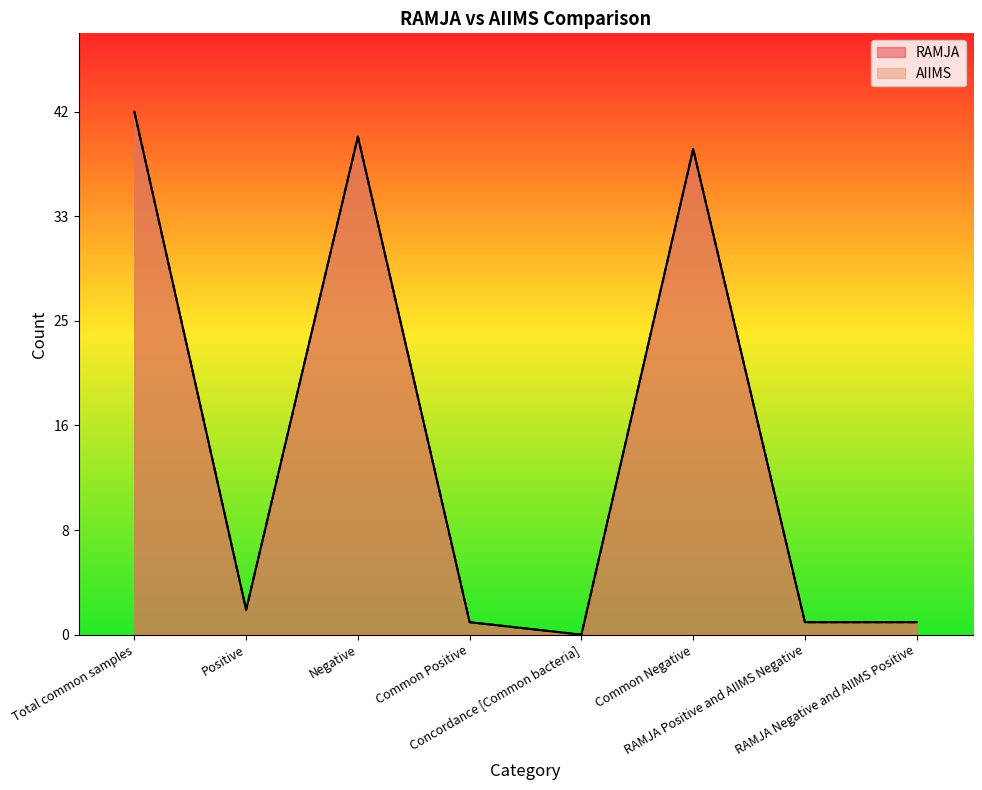

What are all the series names shown in the legend?

RAMJA, AIIMS